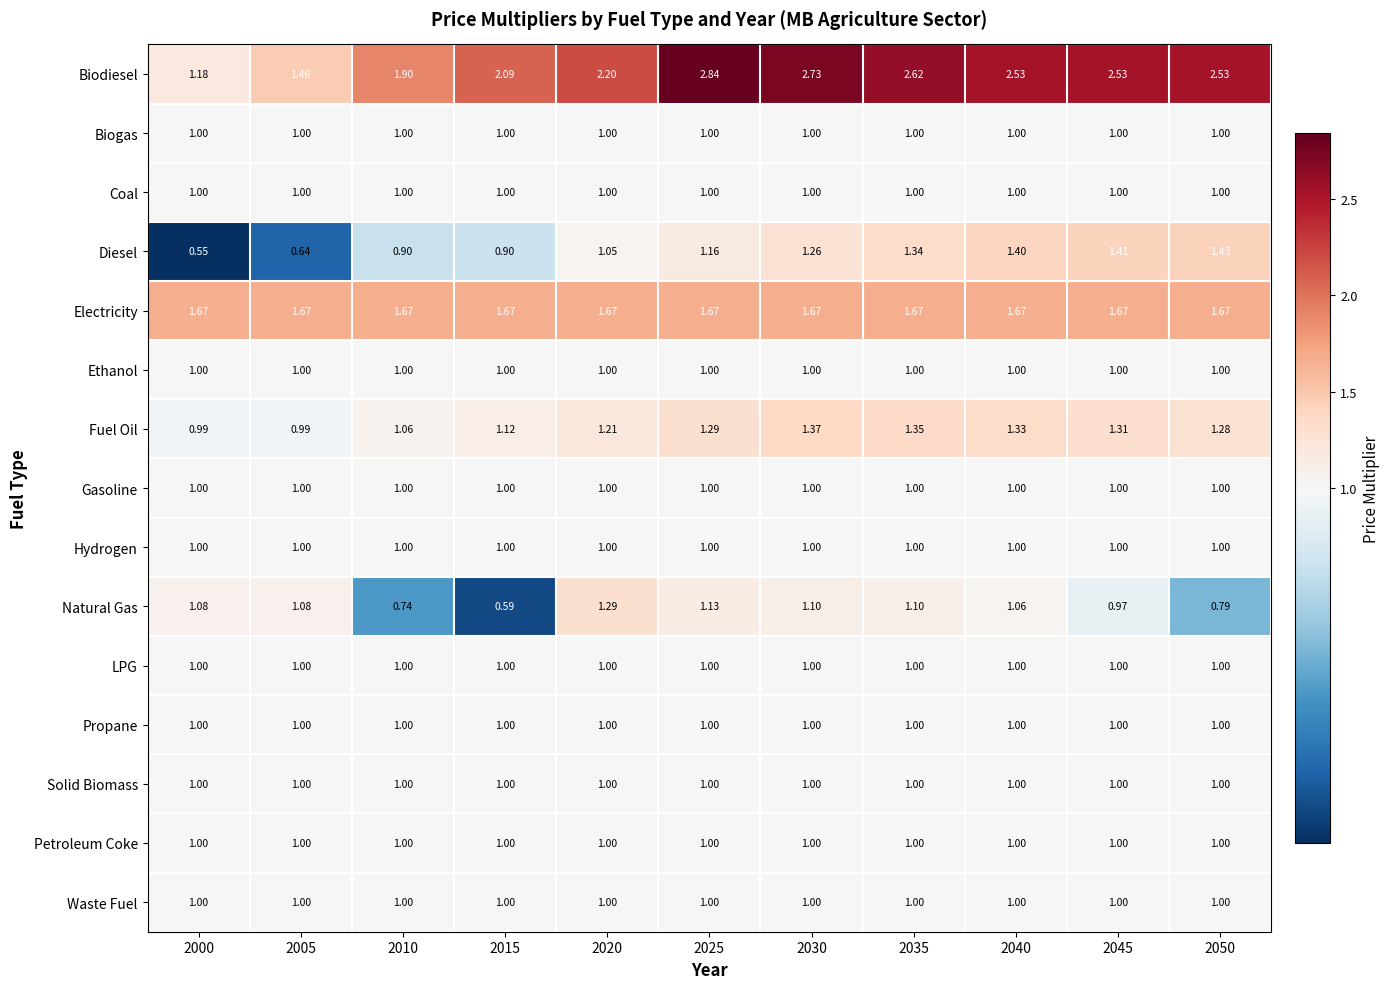

At how many categories does at least one series exceed 1?

11